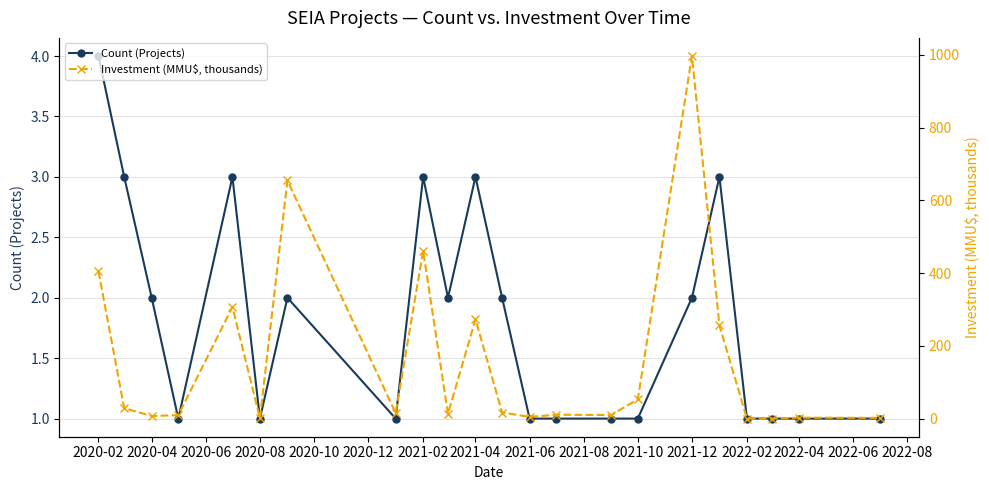

Which series has the largest total across all categories?

Investment (MMU$, thousands)